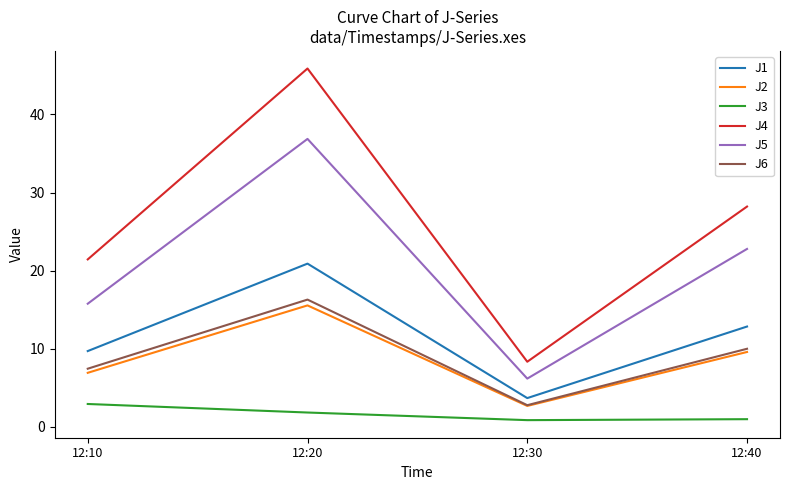

How many categories are shown in the chart?

4